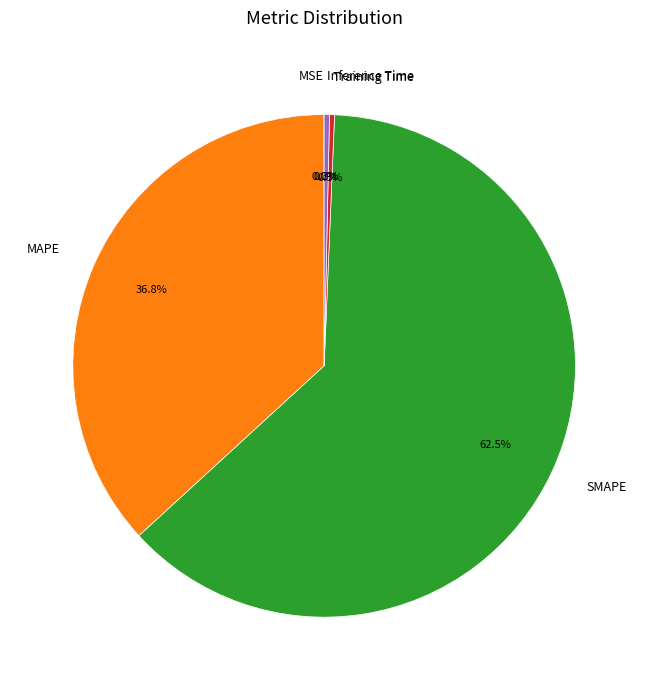

To the nearest percent, what is the difference between the Inference Time and SMAPE slice percentages?

62%